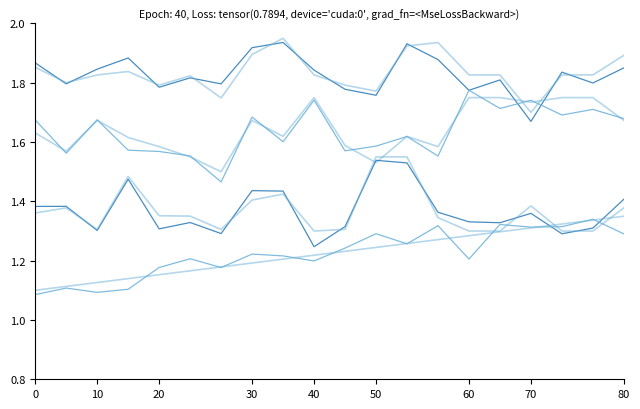

How many lines are shown in the chart?

8